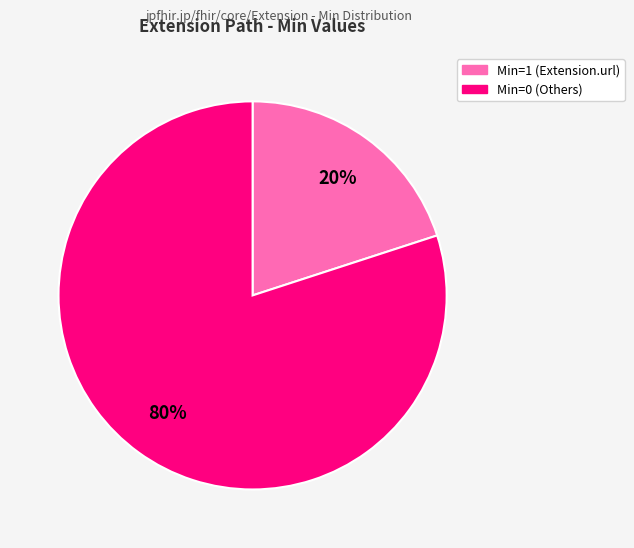

Does any single category account for the majority?

Yes